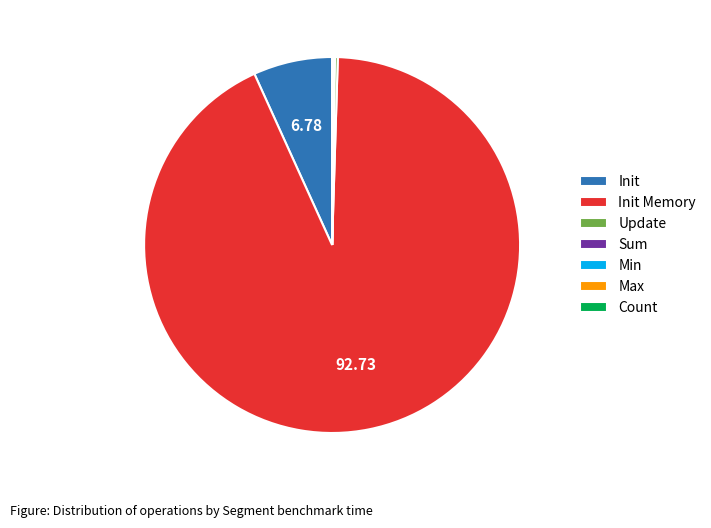

Does any single category account for the majority?

Yes